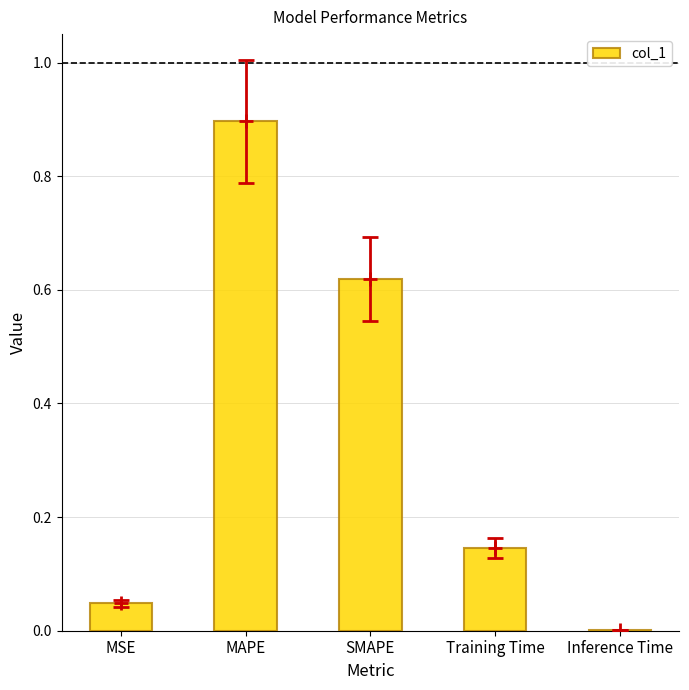

True or false: the data shows 0.3 at SMAPE.

False